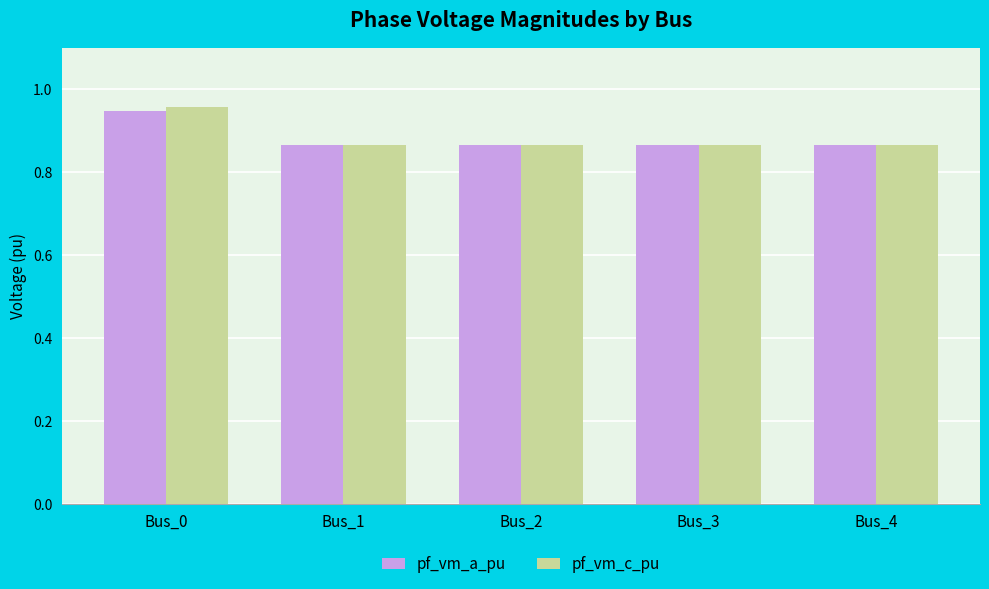

What is the sum of the pf_vm_c_pu values at Bus_3 and Bus_0?

1.8